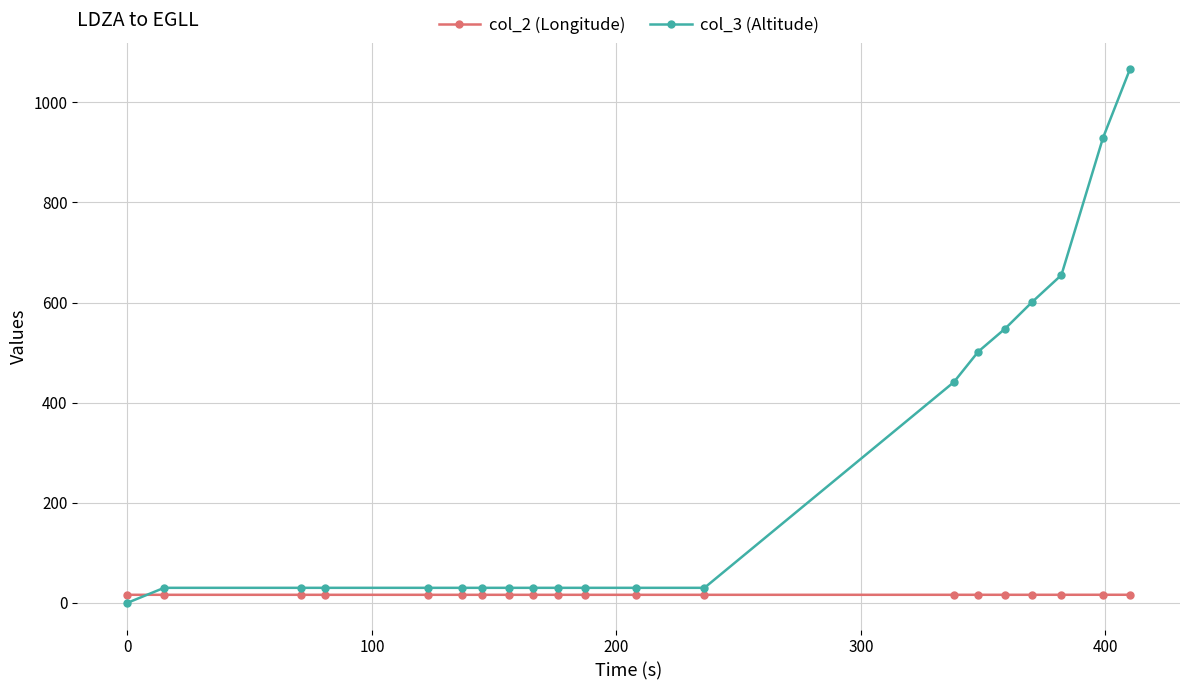

Which series ends up on top after the final intersection of col_2 (Longitude) and col_3 (Altitude)?

col_3 (Altitude)